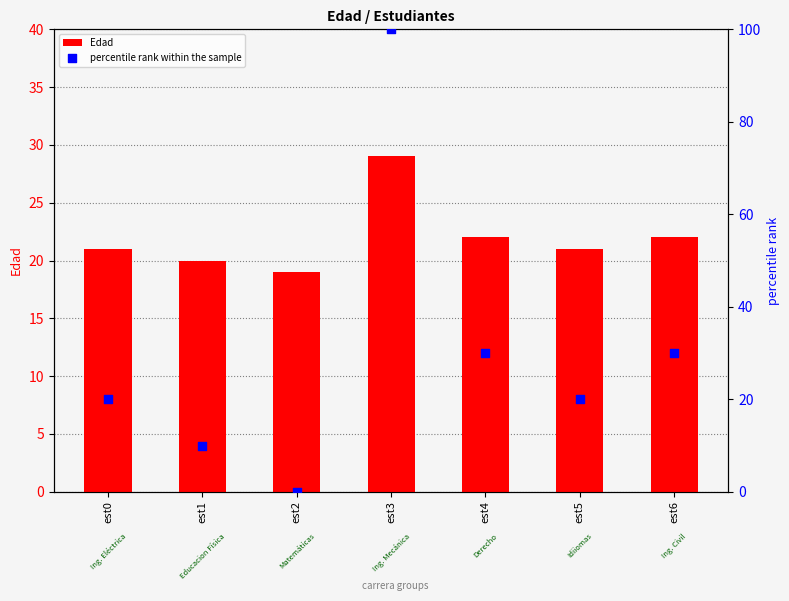

Which series has the largest Y range (max minus min)?

percentile rank within the sample